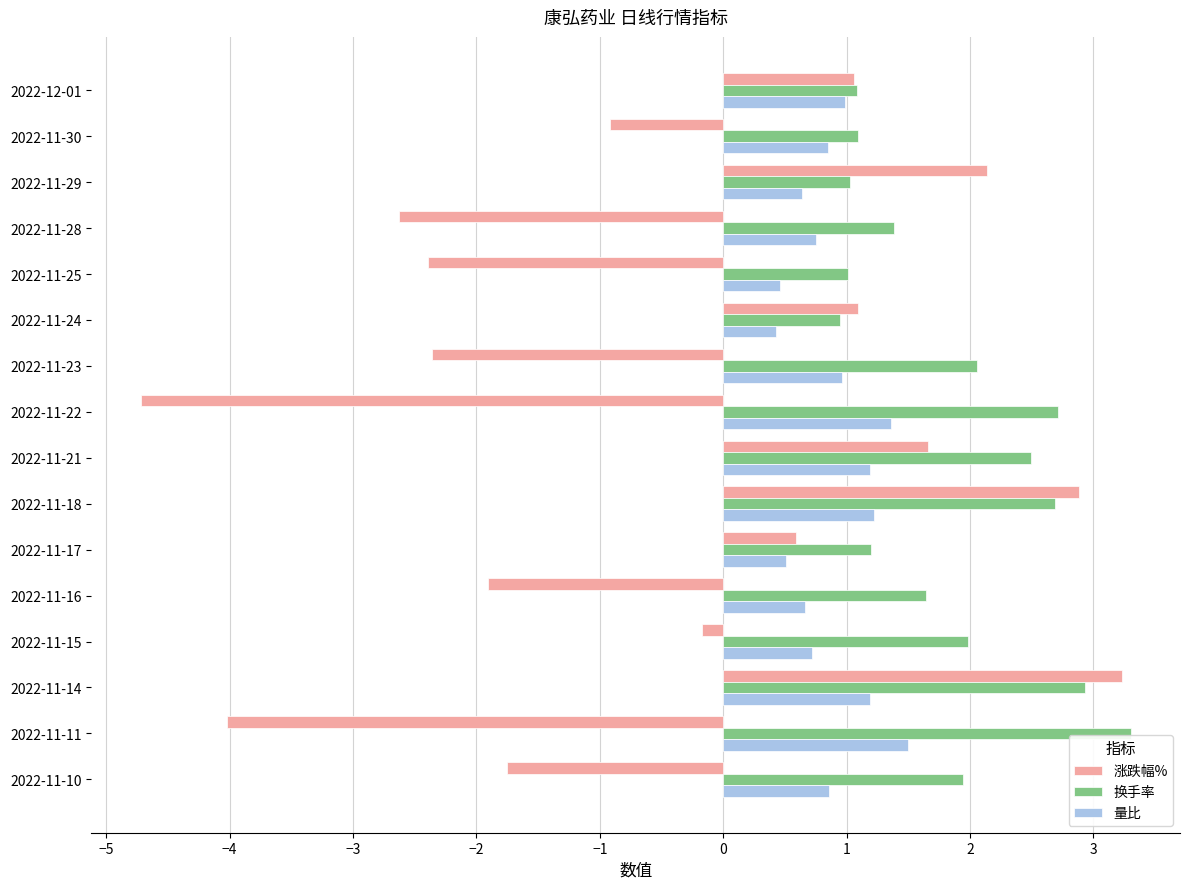

Which series has the largest range (max minus min)?

涨跌幅%